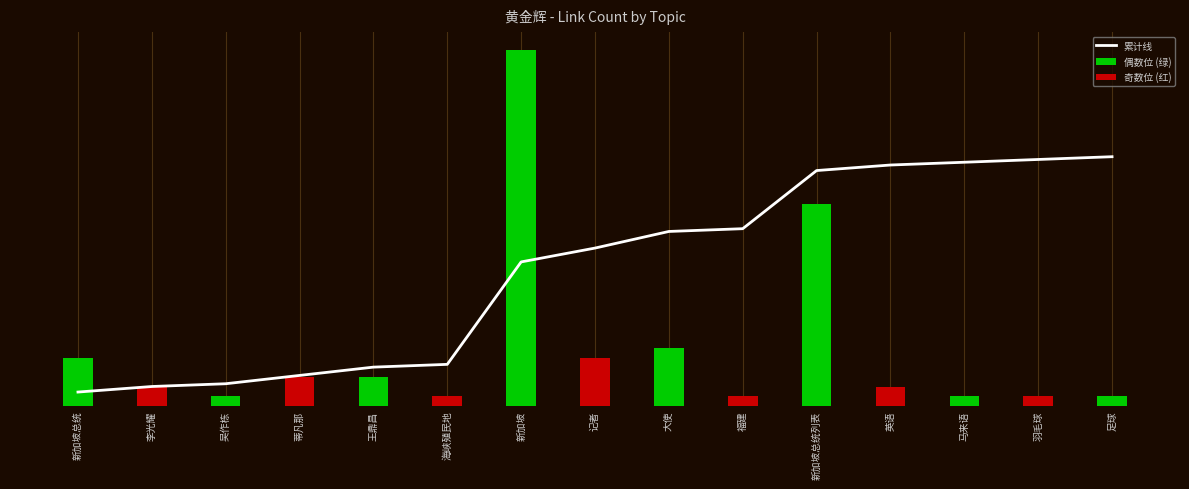

What value does the rank series have at 新加坡总统列表, to the nearest 5?

10